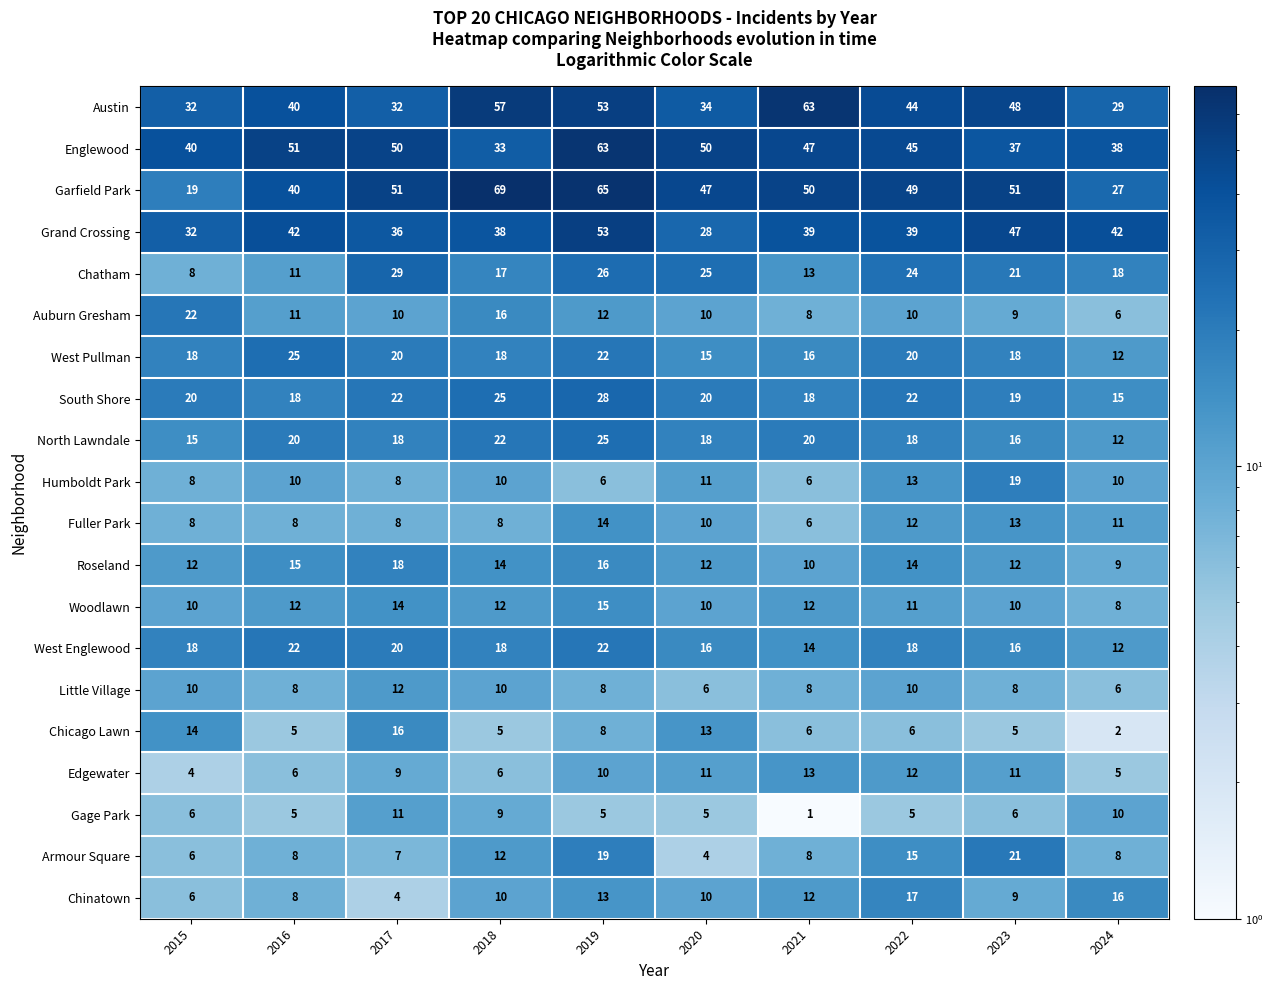

Which label corresponds to the largest value in the chart?

2018